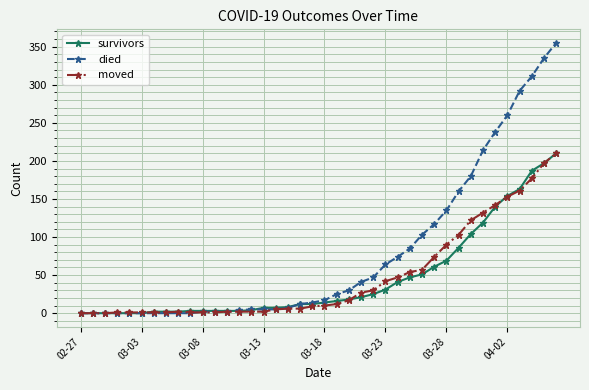

What is the difference between the maximum and second lowest values in the died series?

355